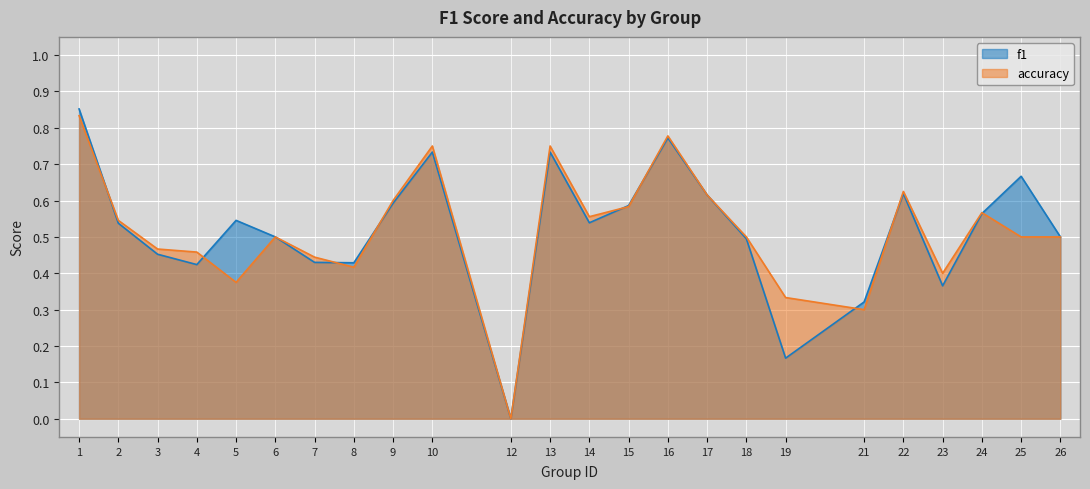

At how many categories does at least one series exceed 0?

23